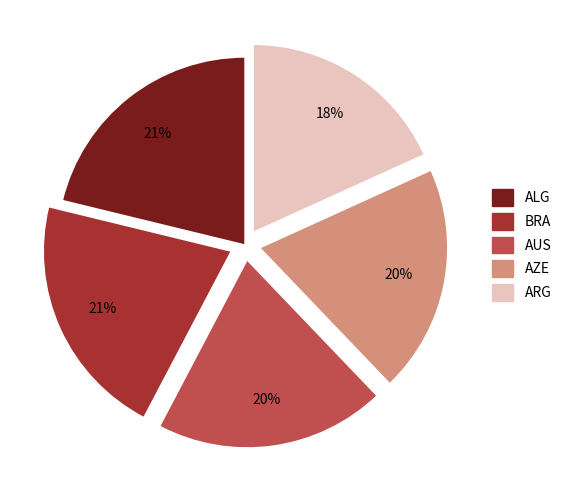

To the nearest percent, what is the difference between the largest and smallest slice percentages?

3%